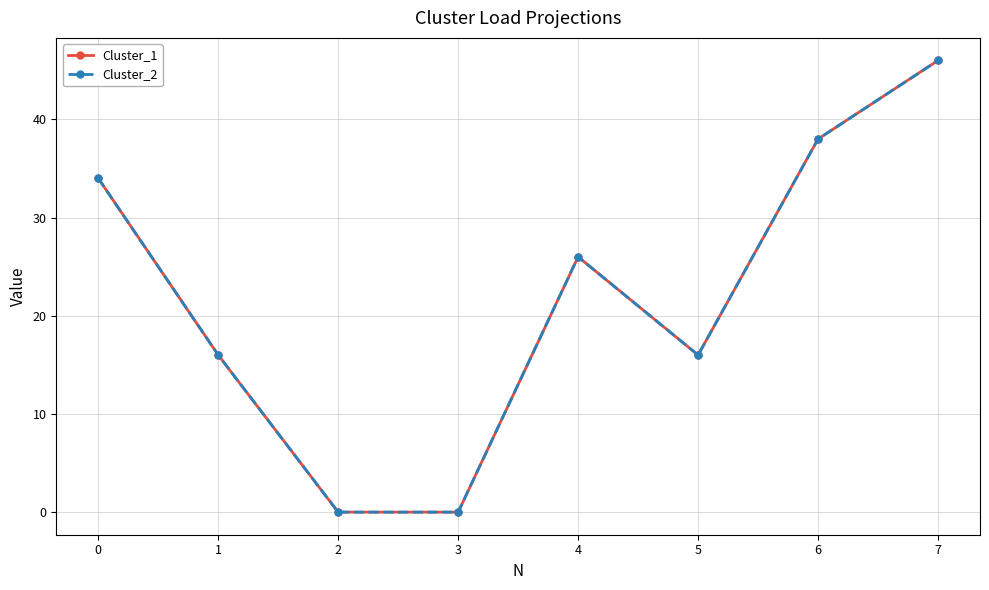

True or false: Cluster_1 and Cluster_2 cross at least once.

False